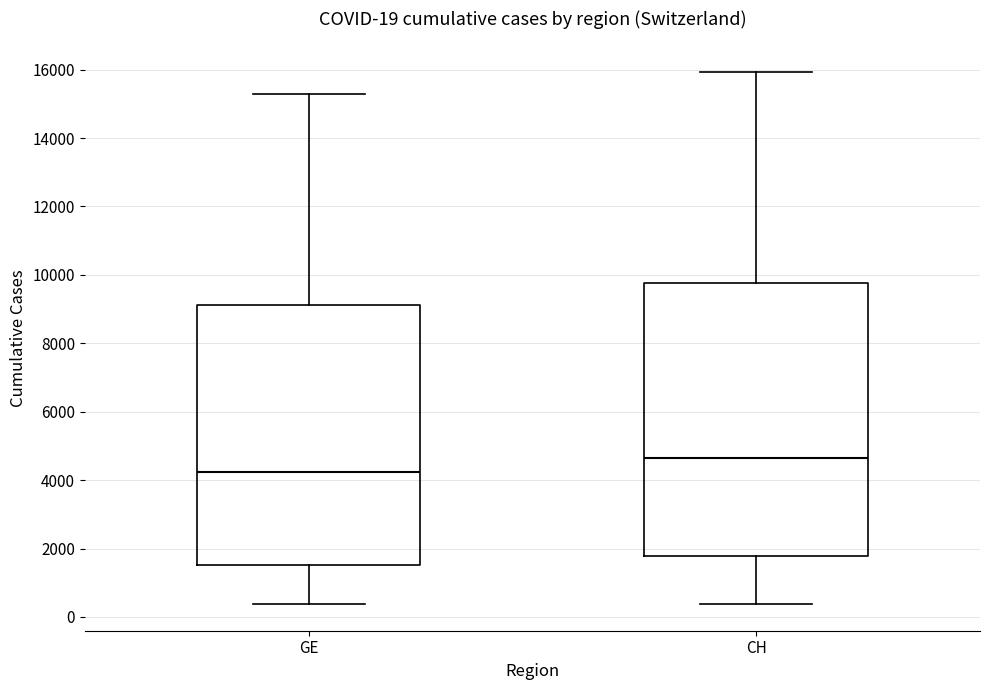

Which box has the lowest median line?

GE